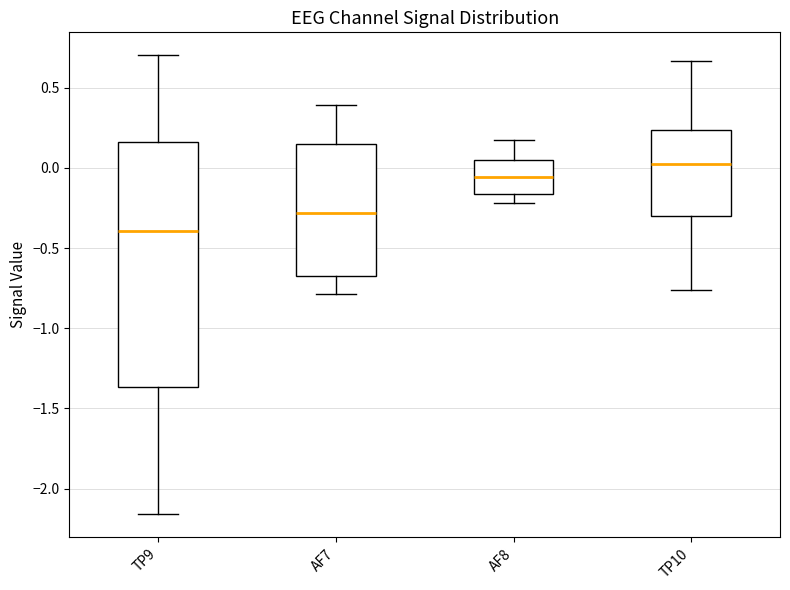

Where does the median line of the box for TP9 sit on the y-axis? The values are not printed on the chart, so give them approximately, as read against the axis.

-0.40